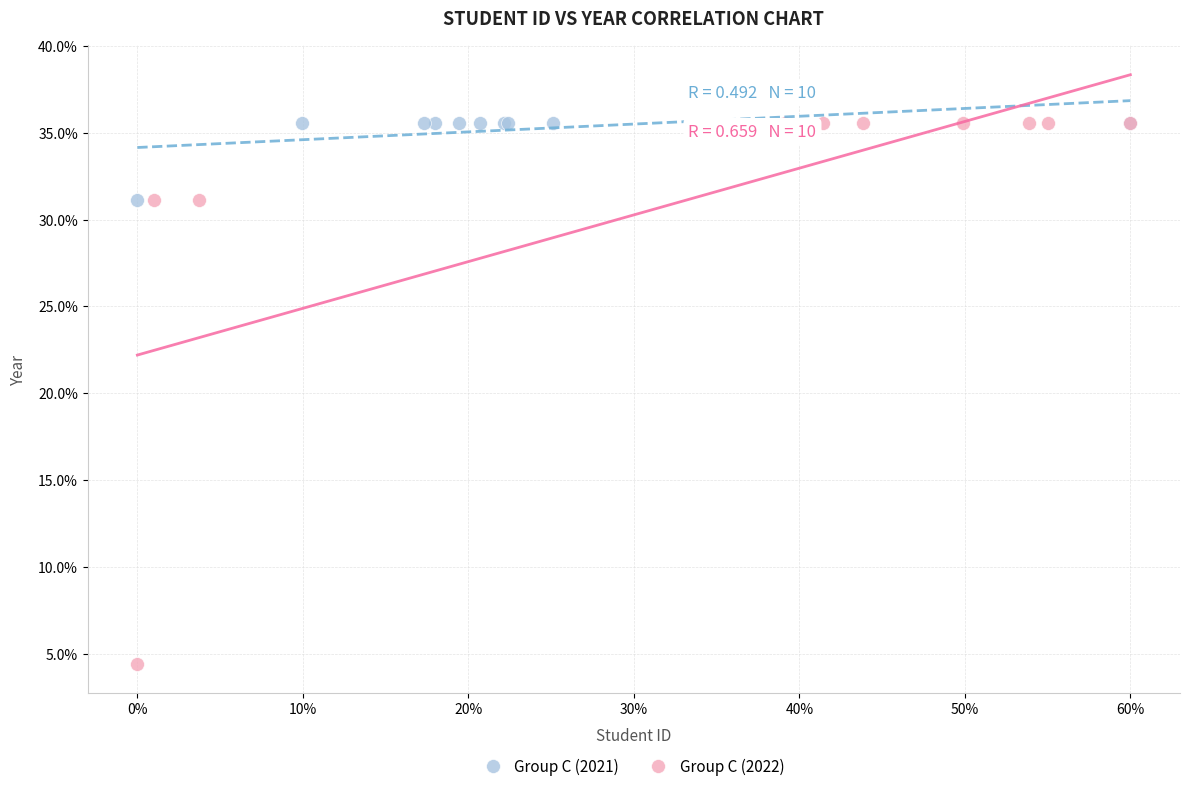

What are all the series names shown in the legend?

Group C (2021), Group C (2022)